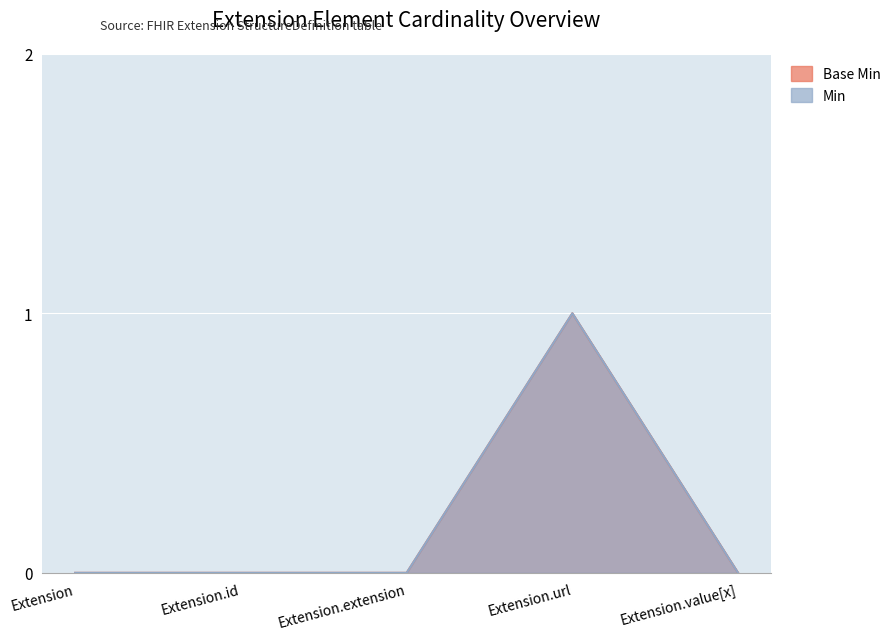

Which category has the highest value in the Base Min series?

Extension.url